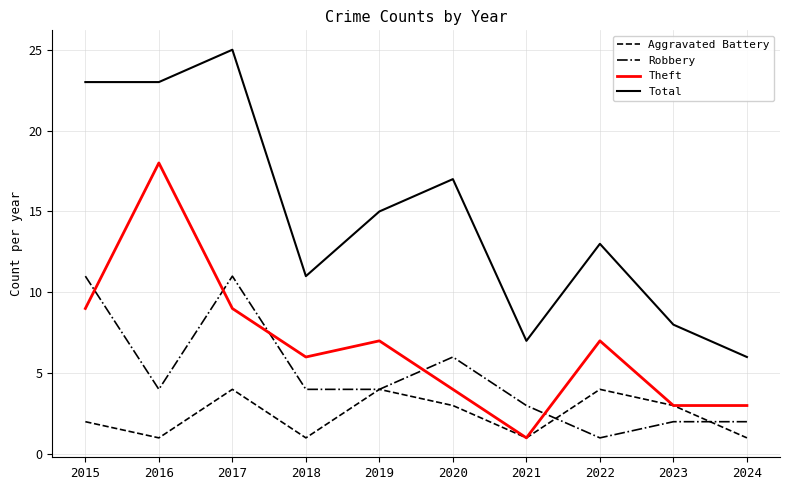

How many lines are shown in the chart?

4